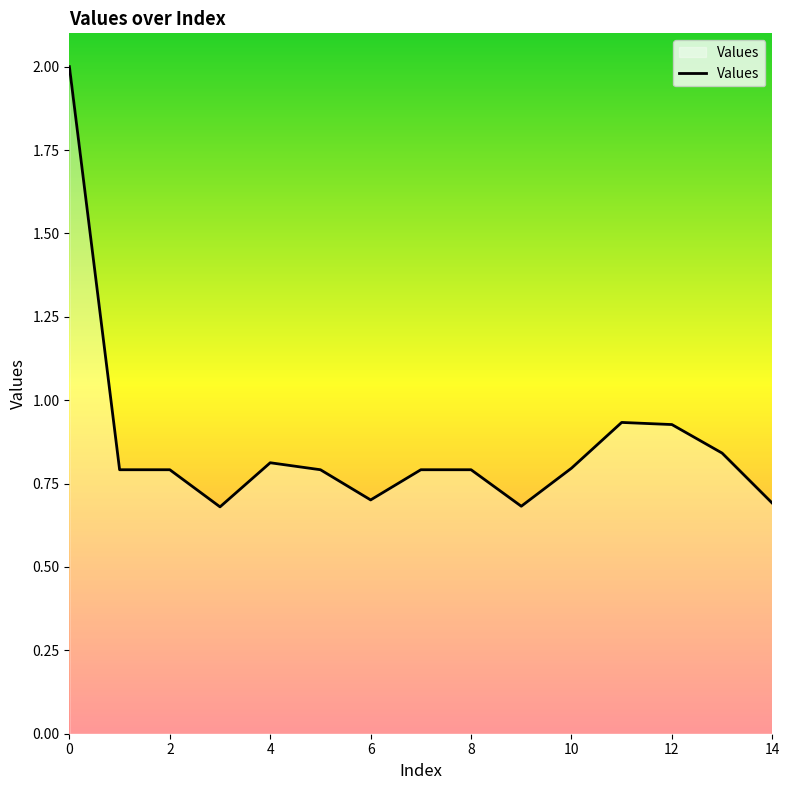

What is the difference between the maximum and minimum values?

1.3